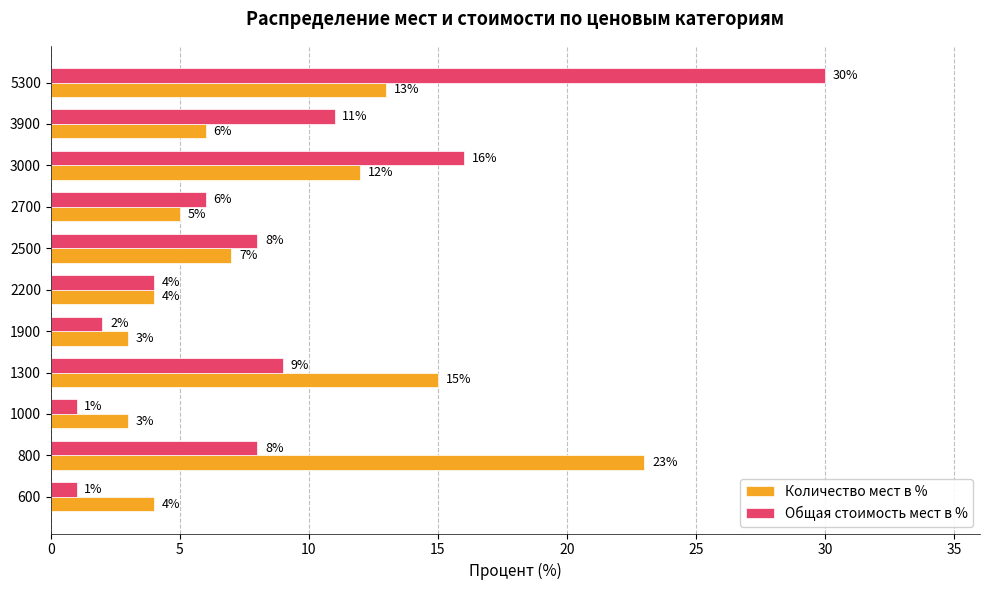

At how many categories does at least one series exceed 18?

2